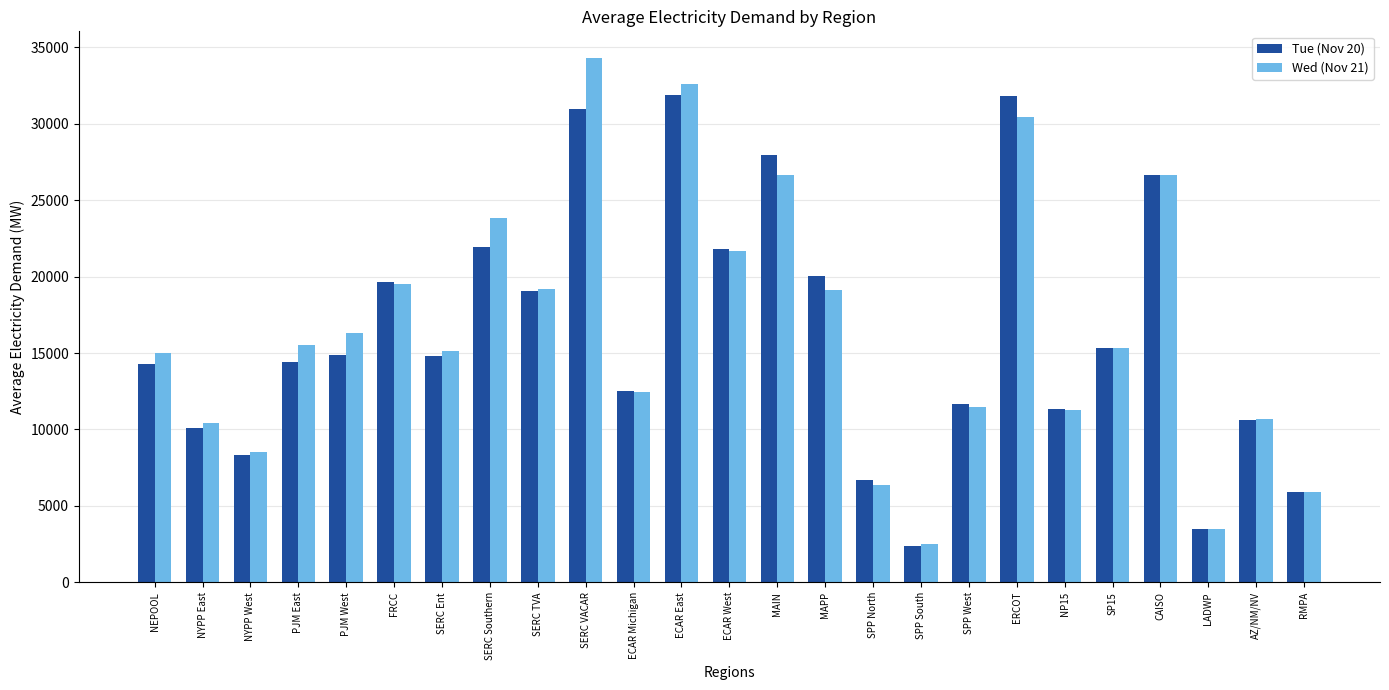

The Tue (Nov 20) series shows 20028.6 at MAPP. True or false?

True